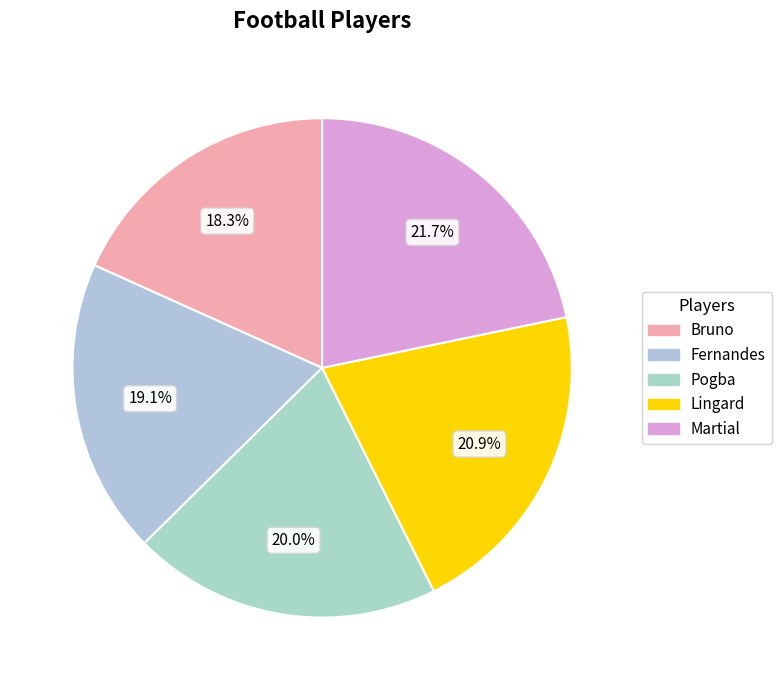

Count the number of slices in the pie.

5